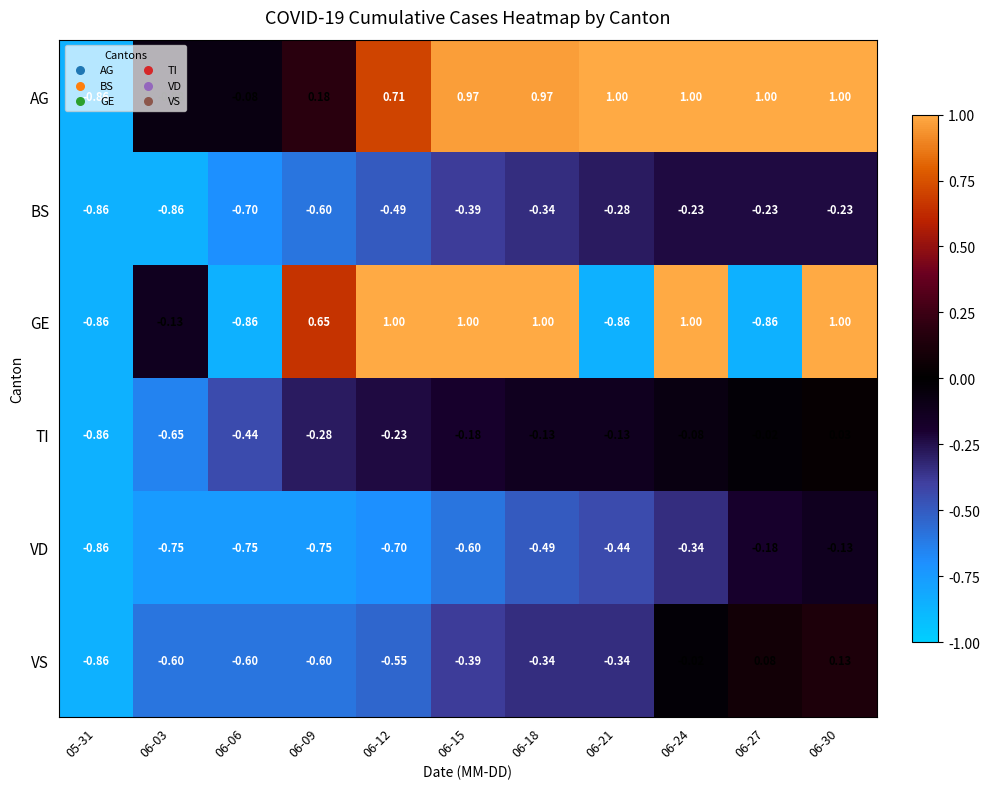

Which series has the largest total across all categories?

AG